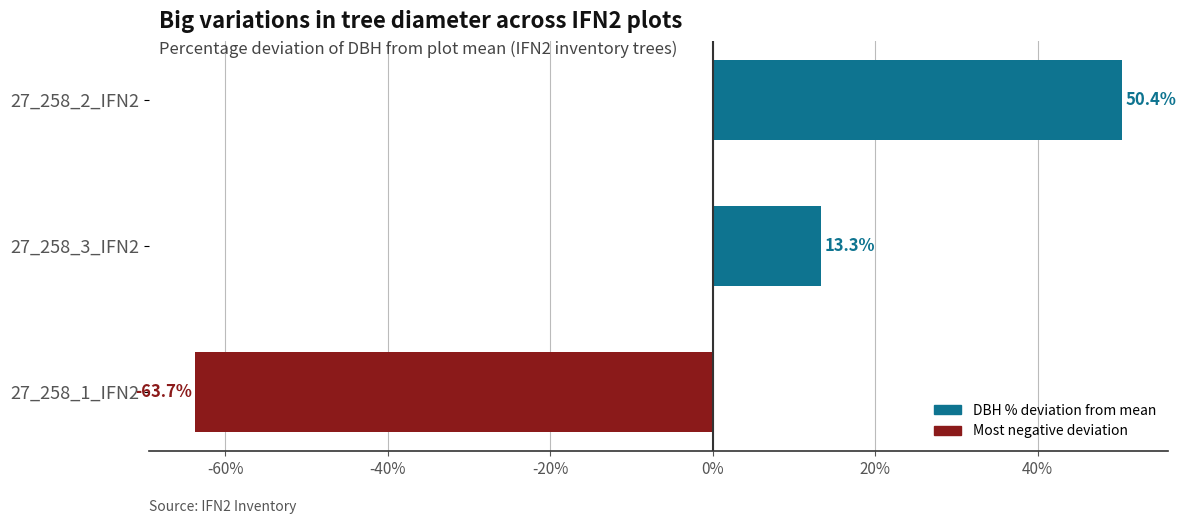

How many data points are less than 13?

1